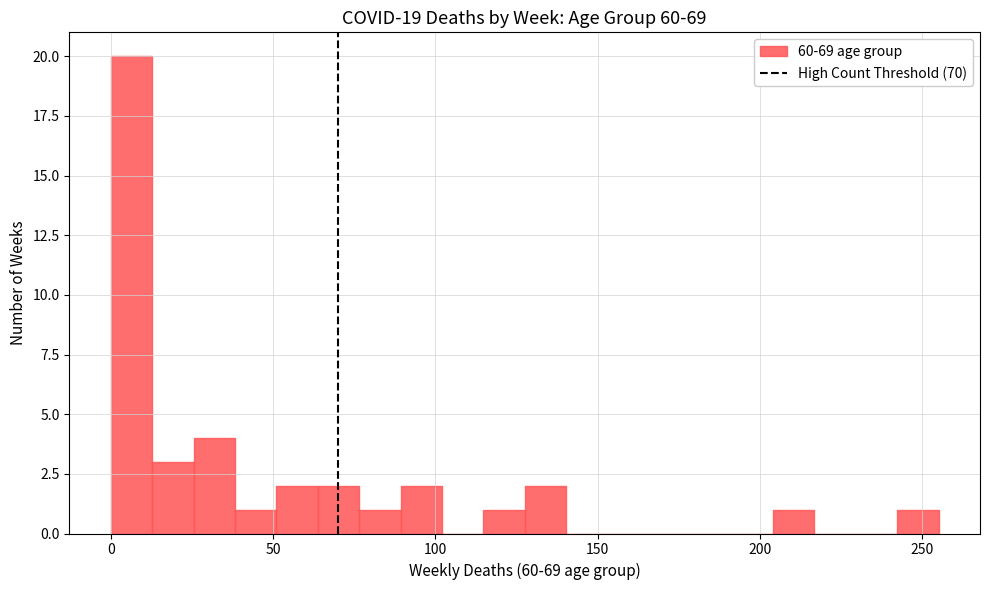

Read against the x-axis, roughly where is the centre of the tallest bar?

5